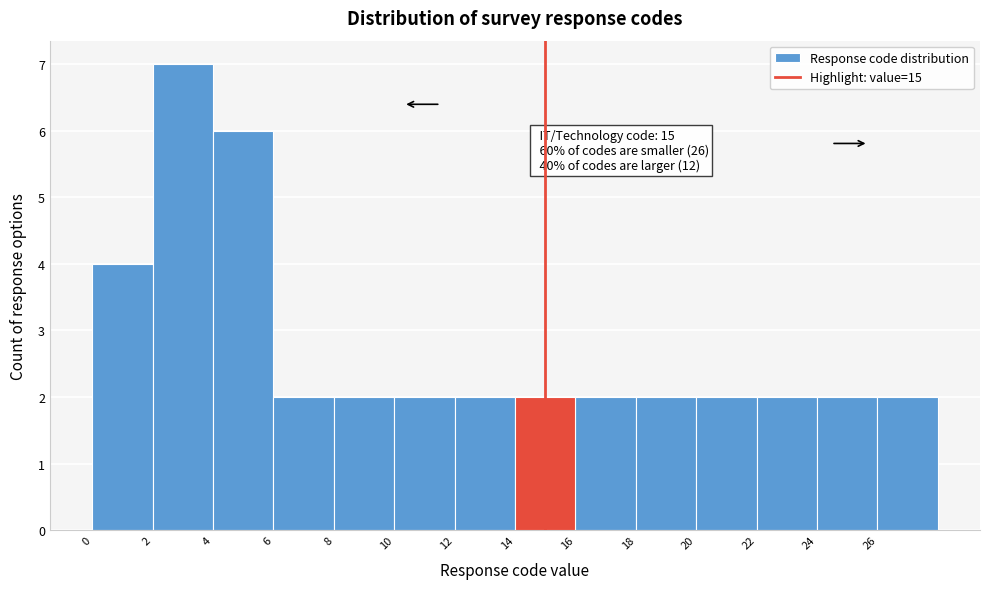

Which range on the x-axis has the tallest bar?

2 to 4